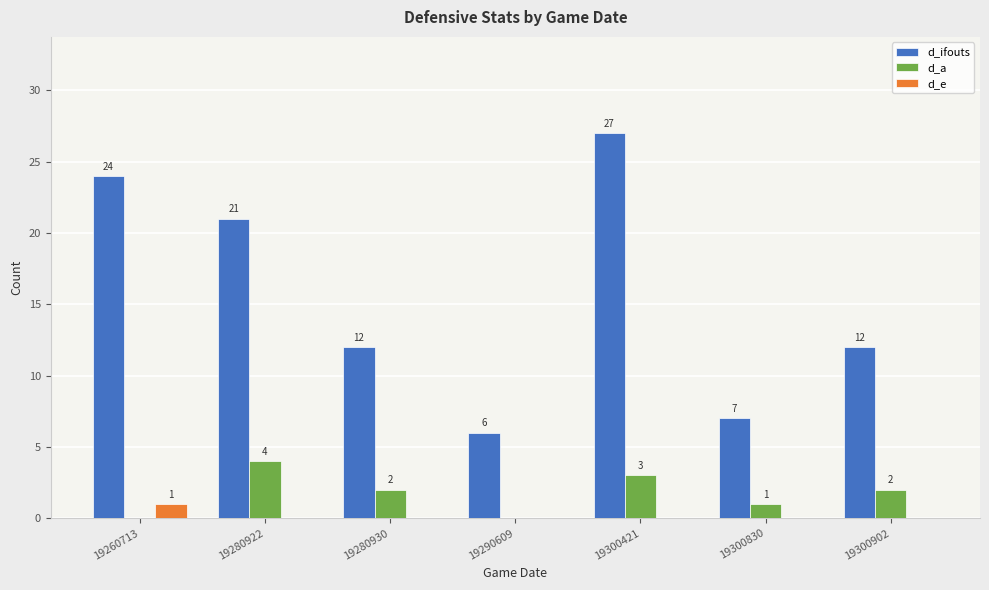

What is the average value of the d_a series?

2